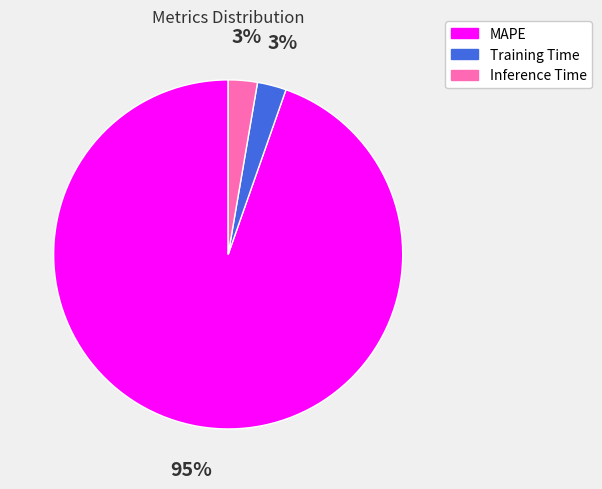

To the nearest percent, what is the average slice percentage?

33%